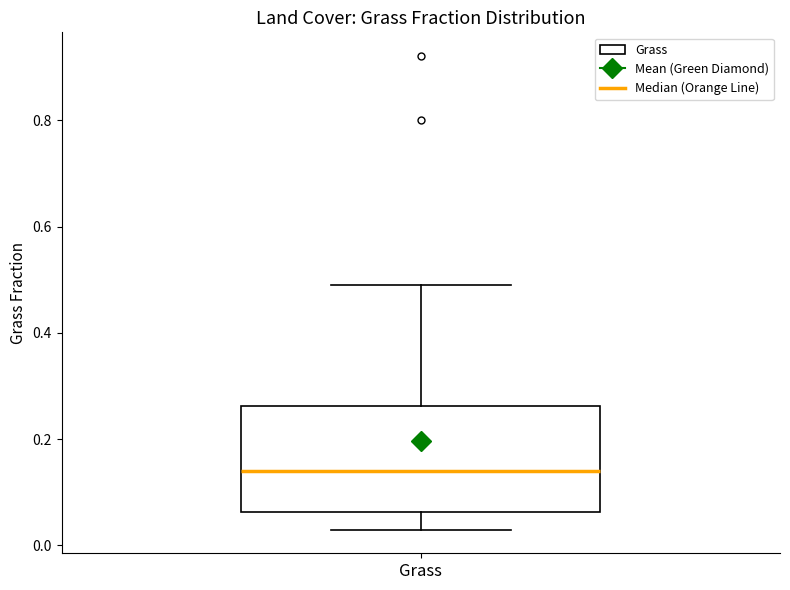

Where does the lower whisker of the box for Grass end on the y-axis? The values are not printed on the chart, so give them approximately, as read against the axis.

0.02